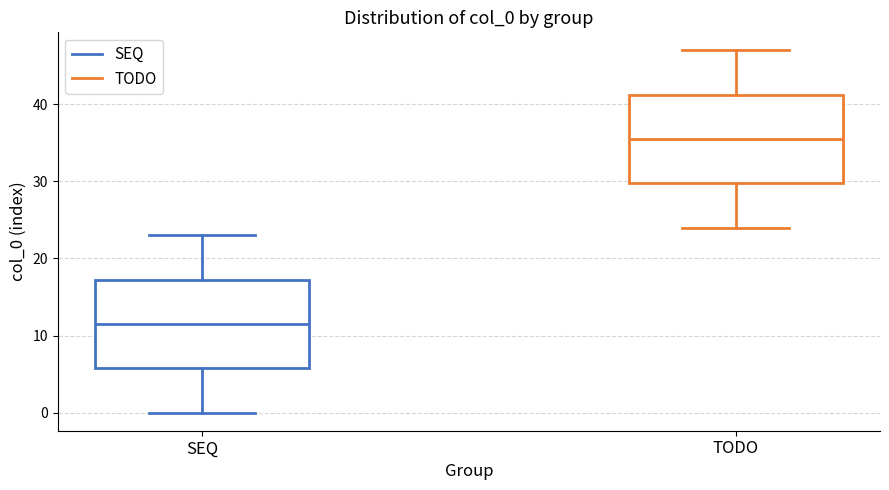

Reading left to right, transcribe this box plot: for each box, give where its median line is, the range the box spans, and where its two whiskers end, as read against the y-axis. The values are not printed on the chart, so give them approximately, as read against the axis.

SEQ: median 12, box 6 to 17, whiskers 0 to 23
TODO: median 36, box 30 to 41, whiskers 24 to 47